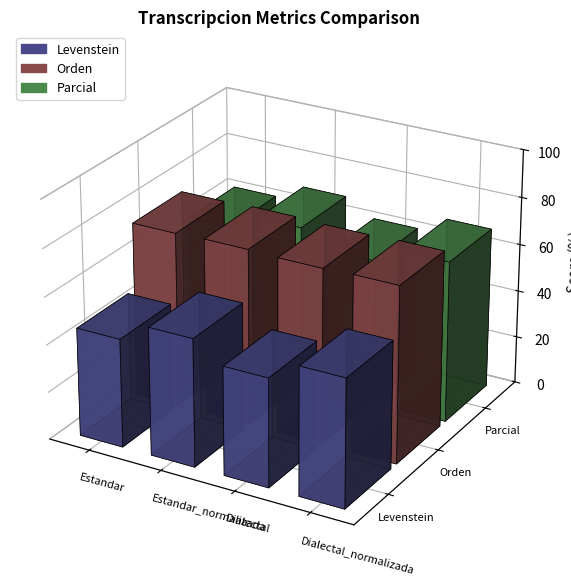

Which category has the highest value in the Levenstein series?

Estandar_normalizada